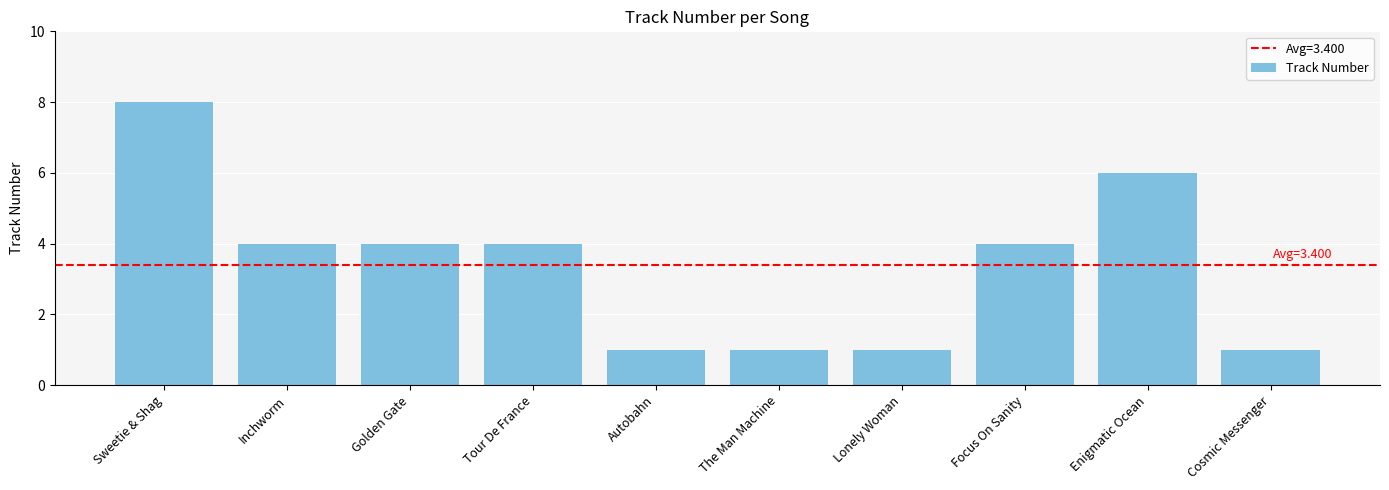

Are the bars horizontal?

No